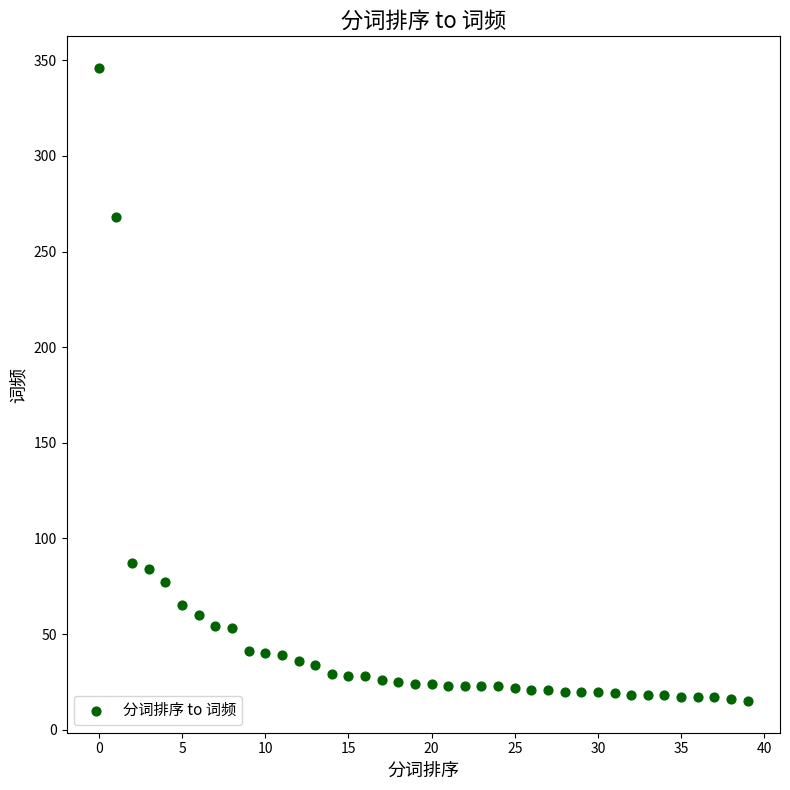

What Y value in the scatter plot is closest to 180?

268